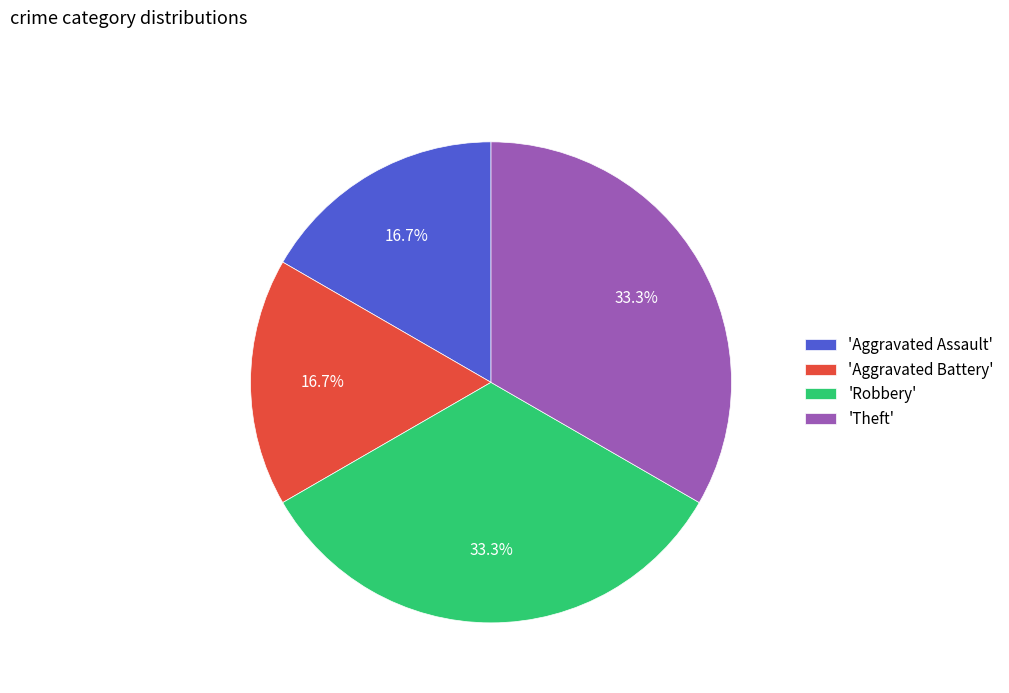

What percentage is NOT represented by 'Theft'?

66.7%